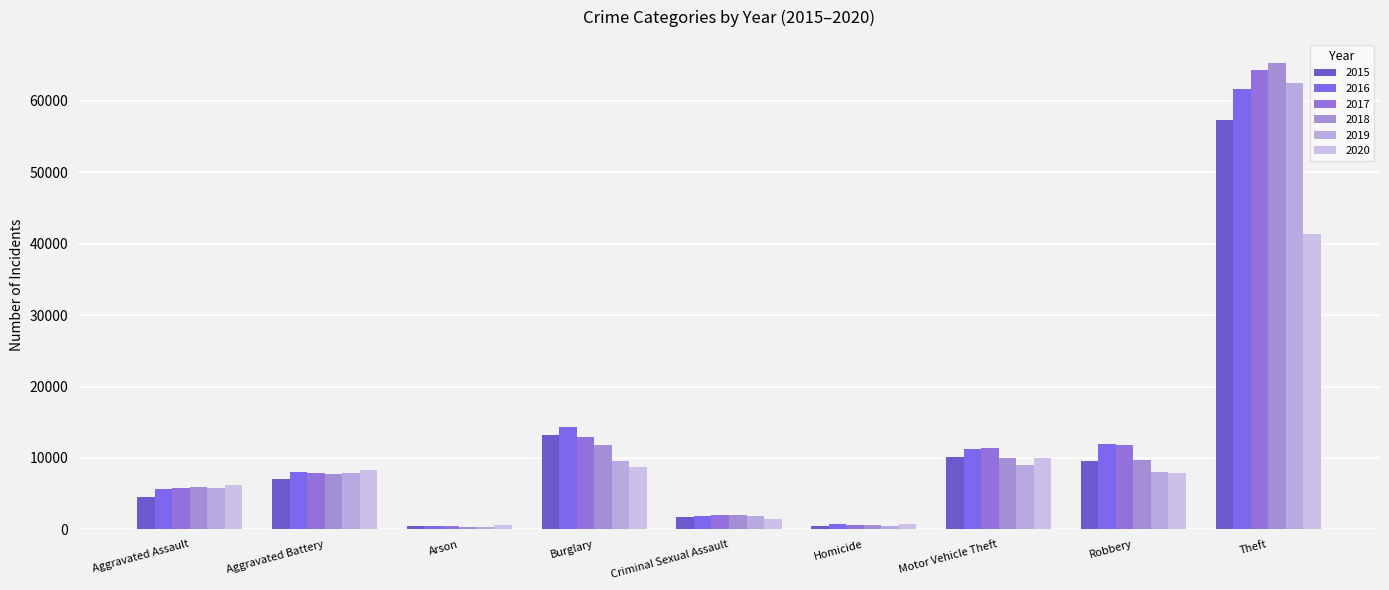

Count the number of categories in the chart.

9